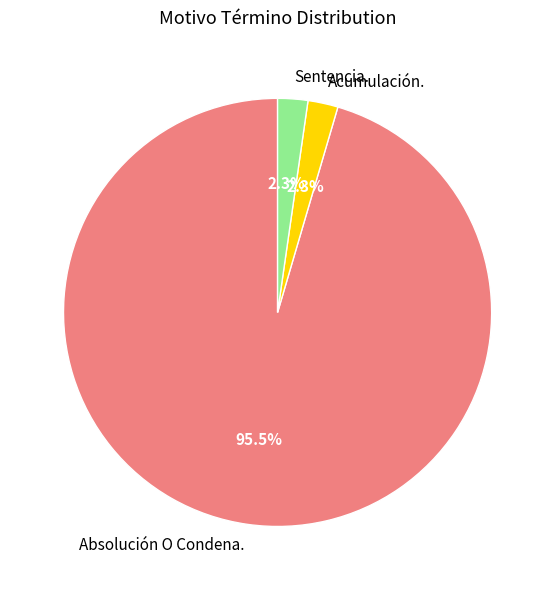

Which has a higher value, Absolución O Condena. or Acumulación.?

Absolución O Condena.